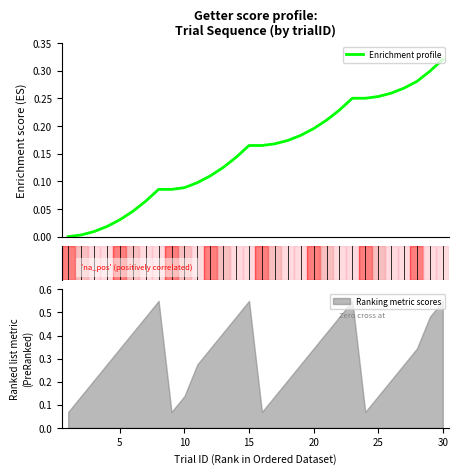

The value of Ranking metric scores at 10 is 0.2. True or false?

False